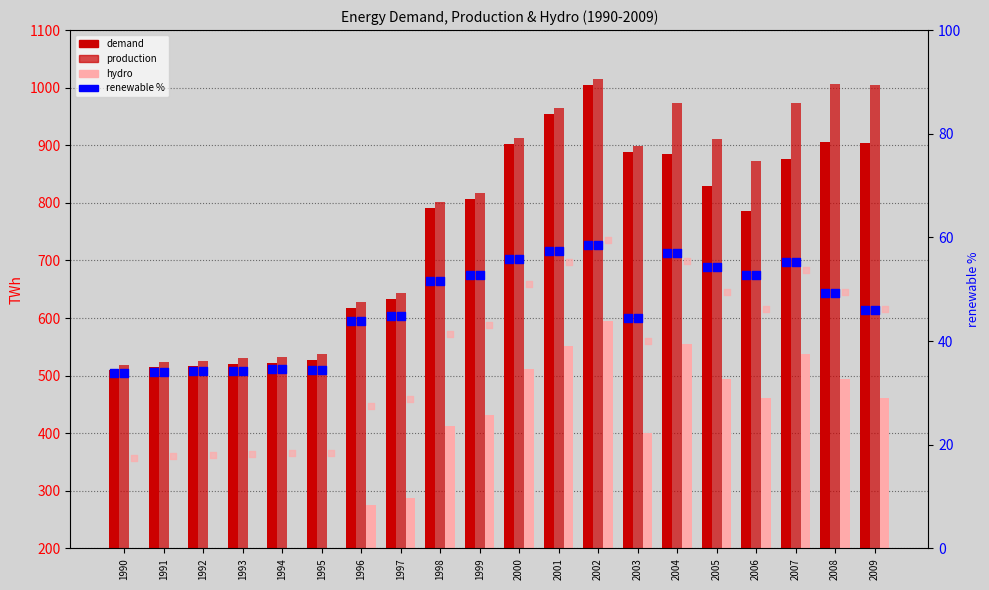

Which series has the largest Y range (max minus min)?

production